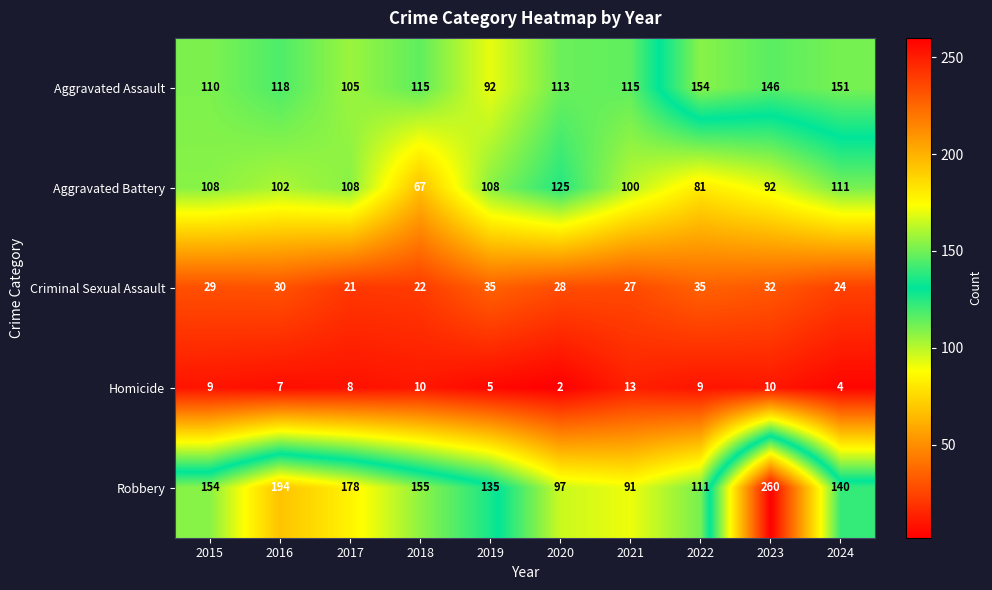

Read the Robbery value at 2023, to the nearest 5.

260